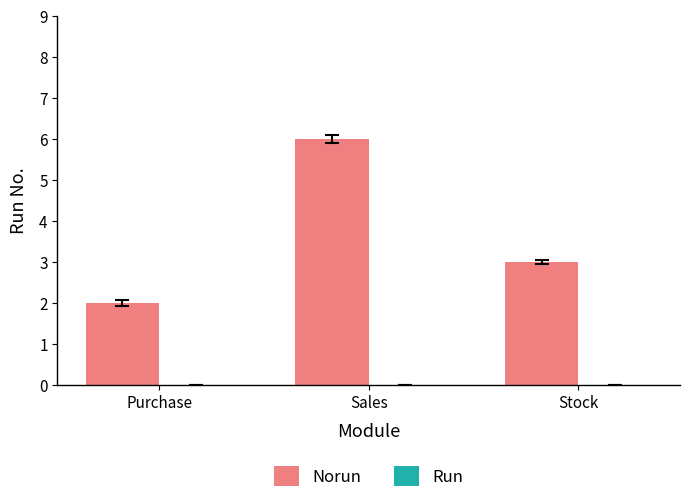

How many bars are there in total?

3